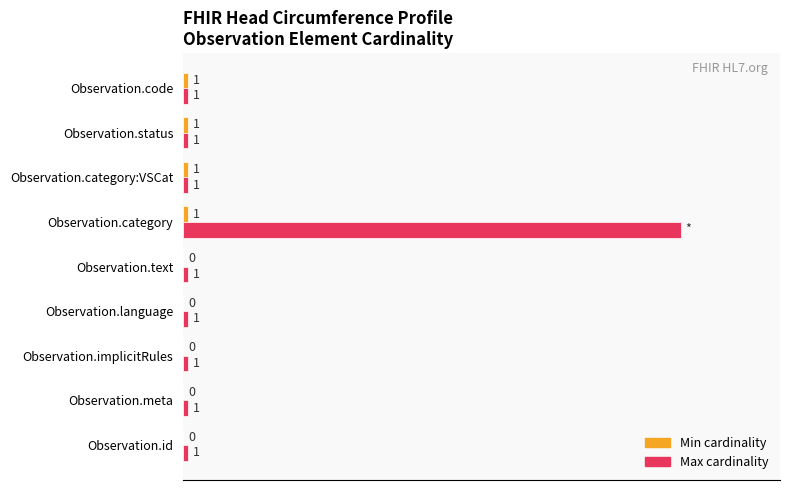

Which series has the largest total across all categories?

Max cardinality